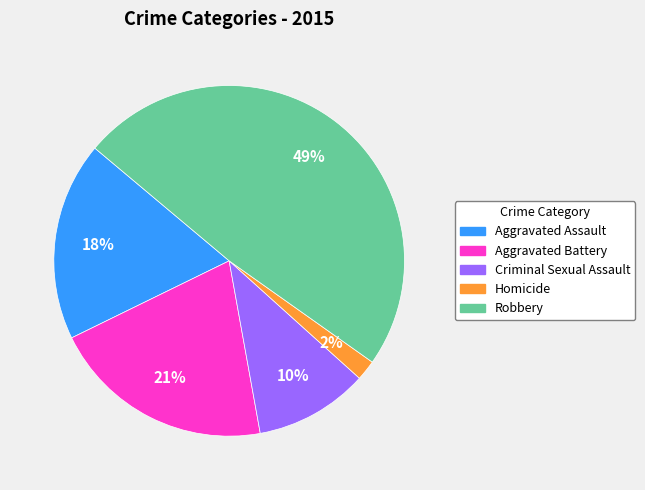

Which slice is the largest?

Robbery